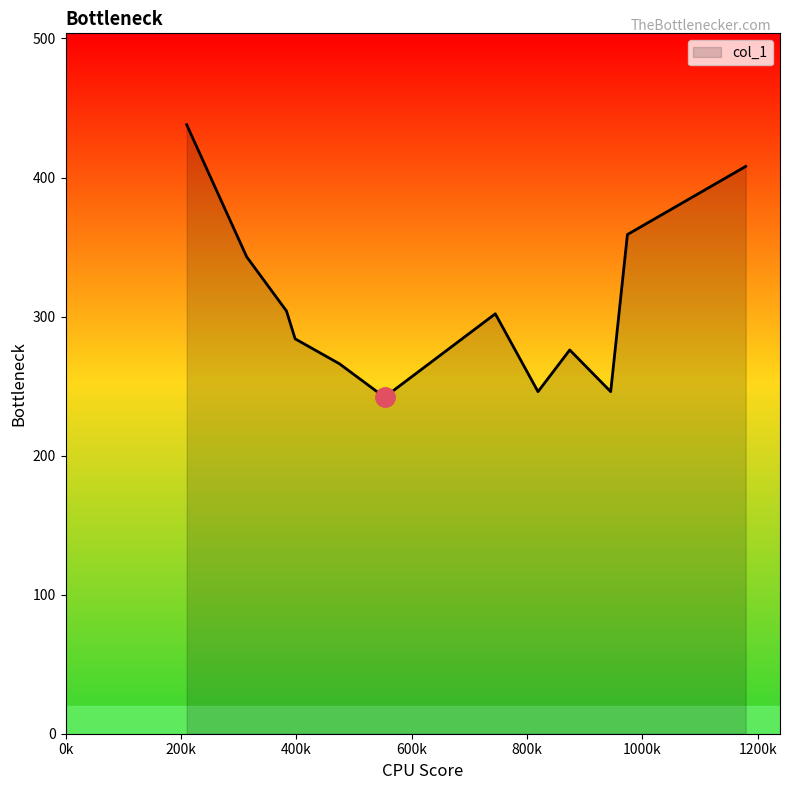

What is the maximum value shown in the chart?

438